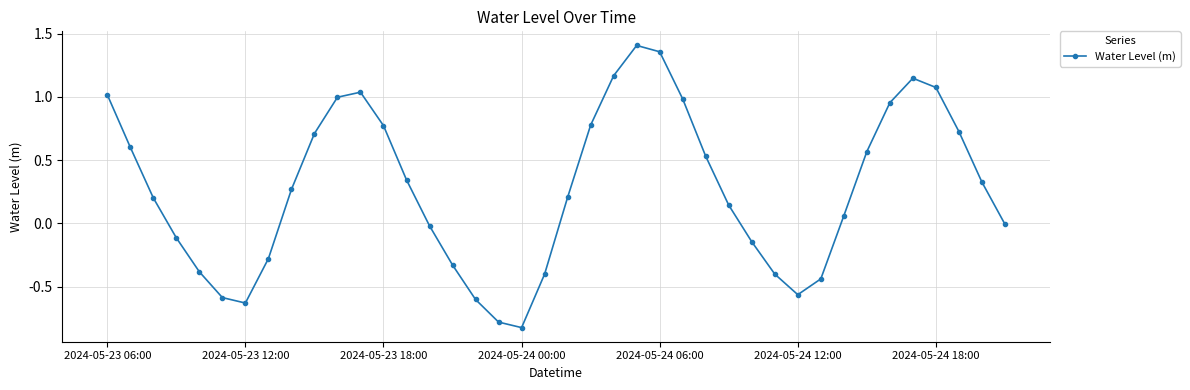

What is the difference between the maximum and minimum values?

2.2